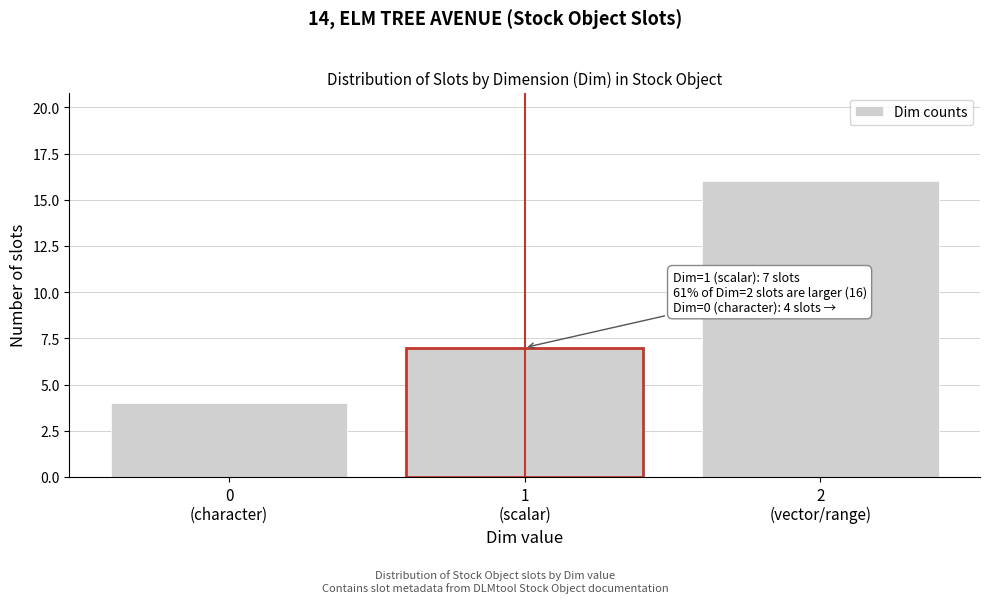

Reading right to left, list all the values displayed in this chart.

16	7	4